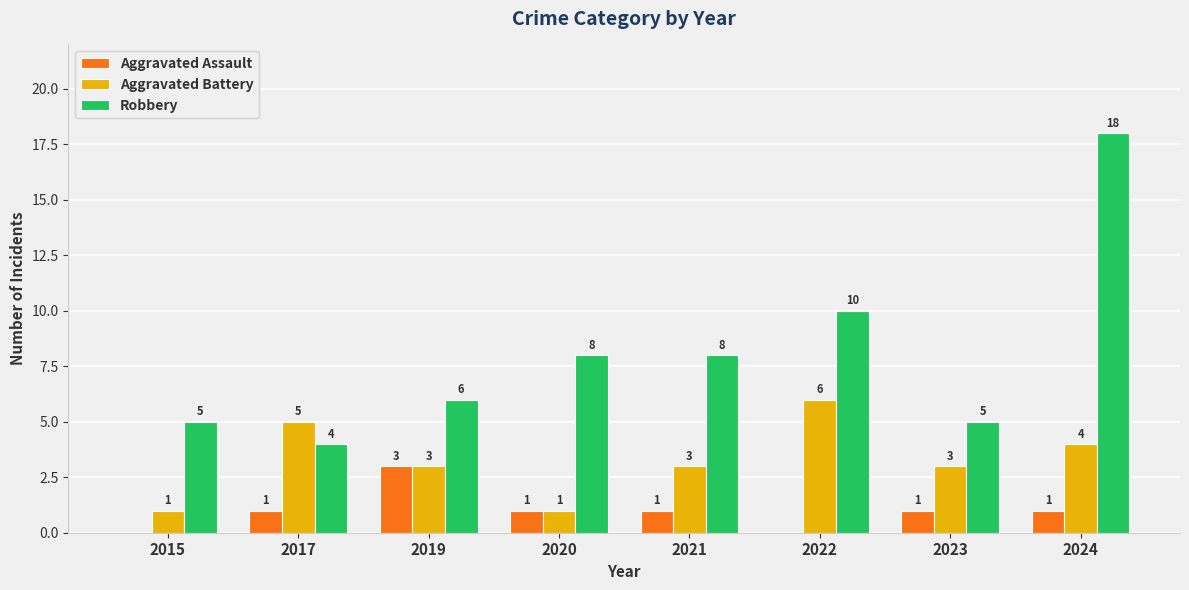

Reading left to right, transcribe all the data shown in this chart.

Aggravated Assault: 0	1	3	1	1	0	1	1
Aggravated Battery: 1	5	3	1	3	6	3	4
Robbery: 5	4	6	8	8	10	5	18